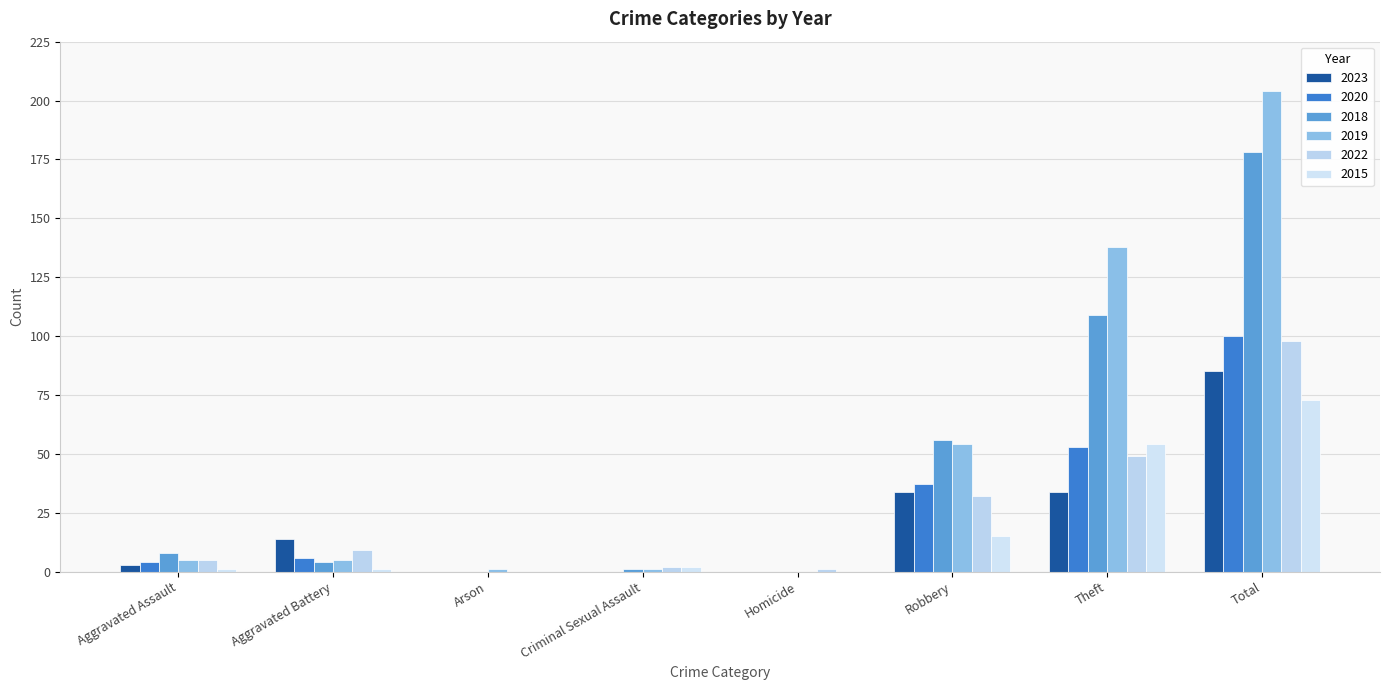

What position from the right is Total?

1